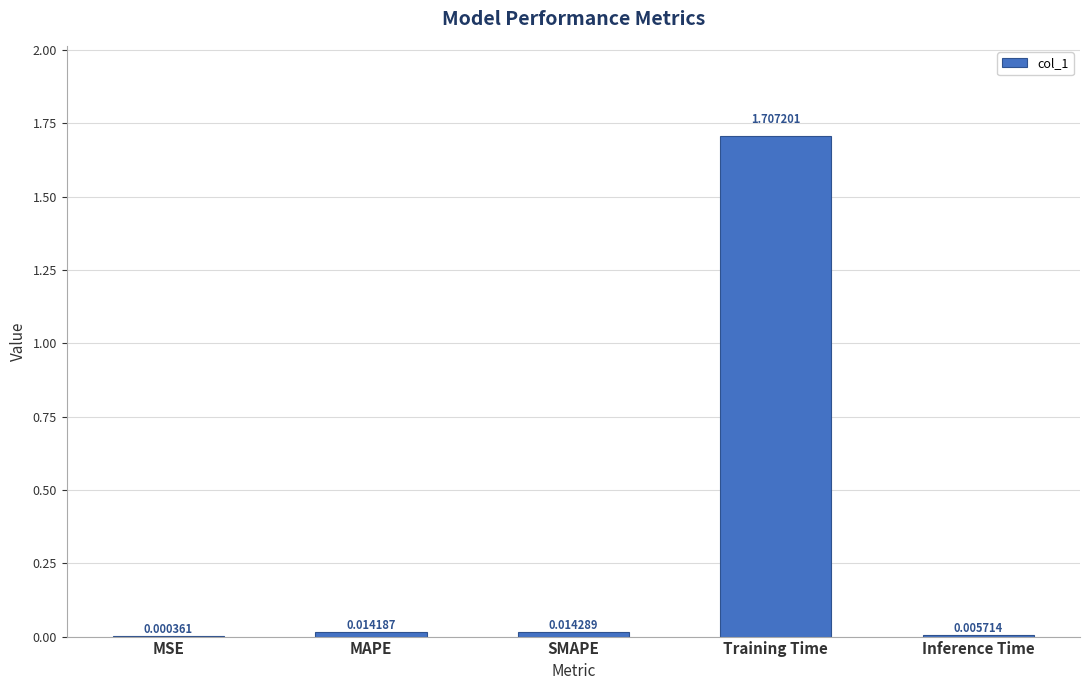

Between SMAPE and Inference Time, which is larger?

SMAPE